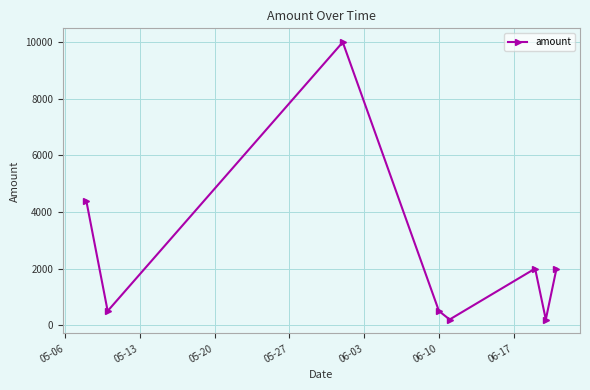

How many points are lower than both their immediate neighbors (excluding endpoints)?

3